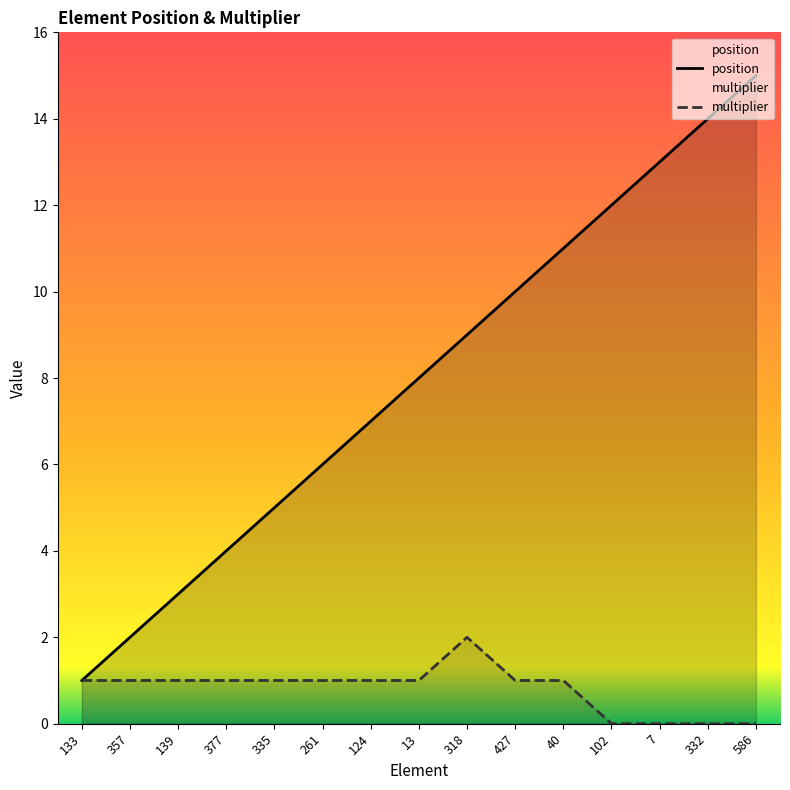

What is the label of the 5th point from the left?

335